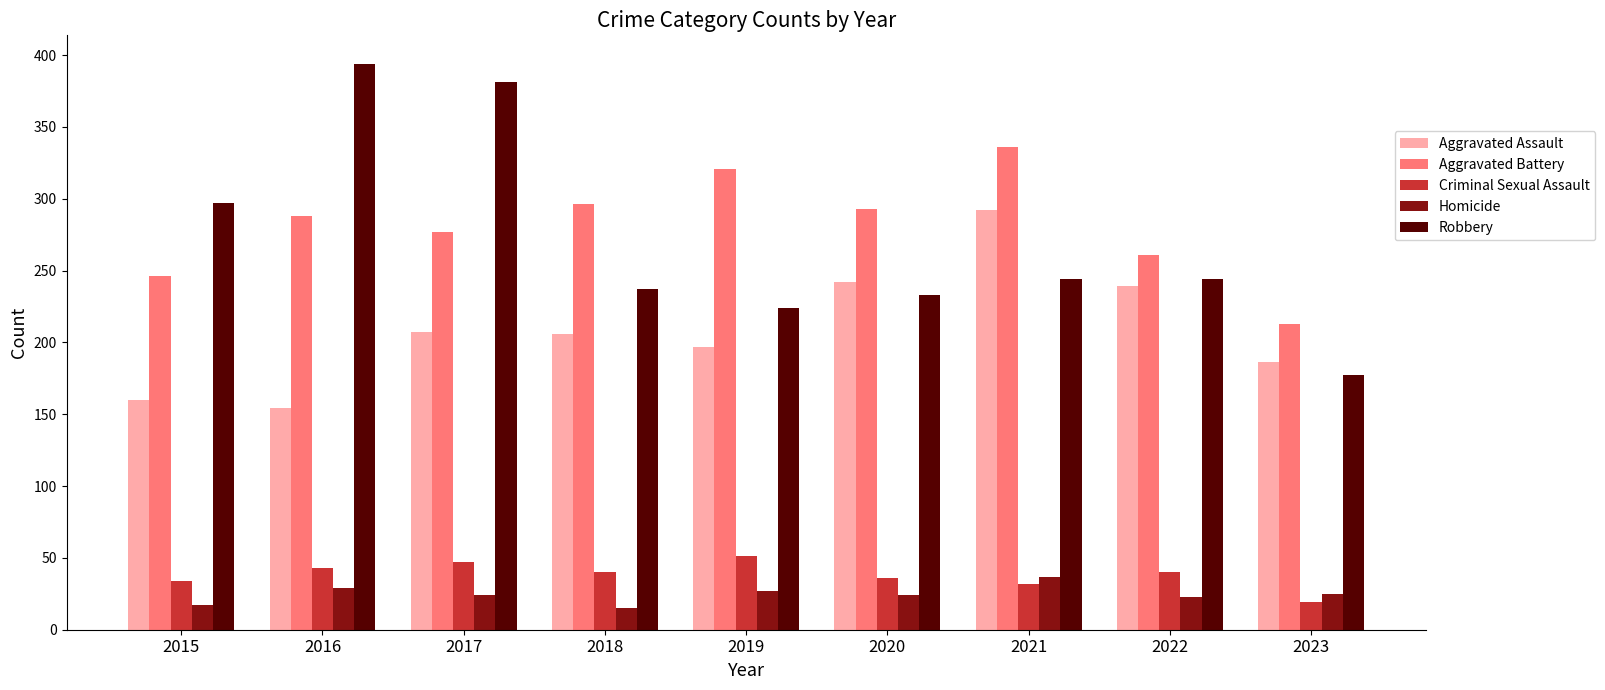

What is the value of the Aggravated Battery bar at the 2nd from the left?

288